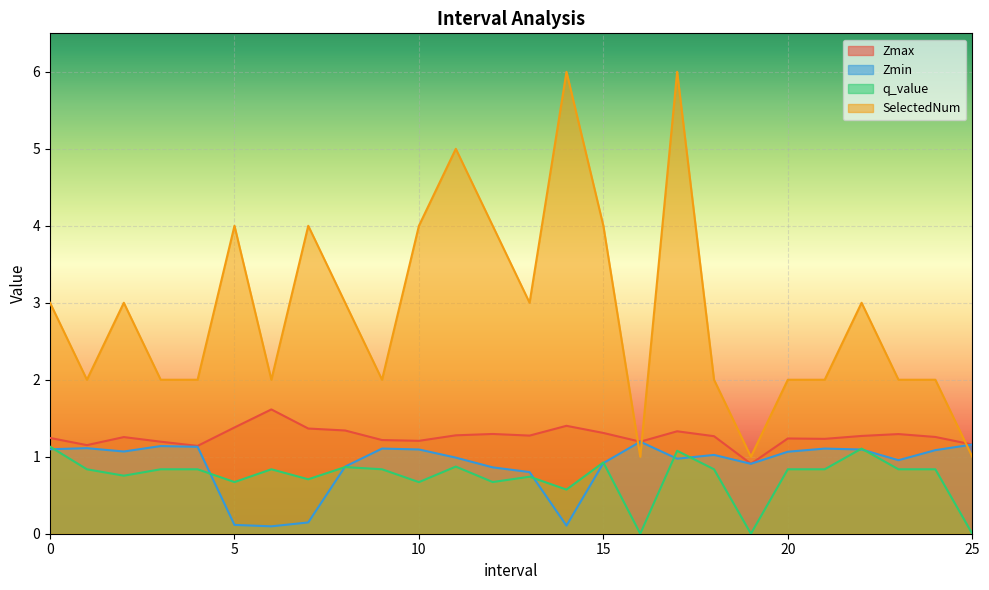

At which label does q_value reach its minimum?

16.0